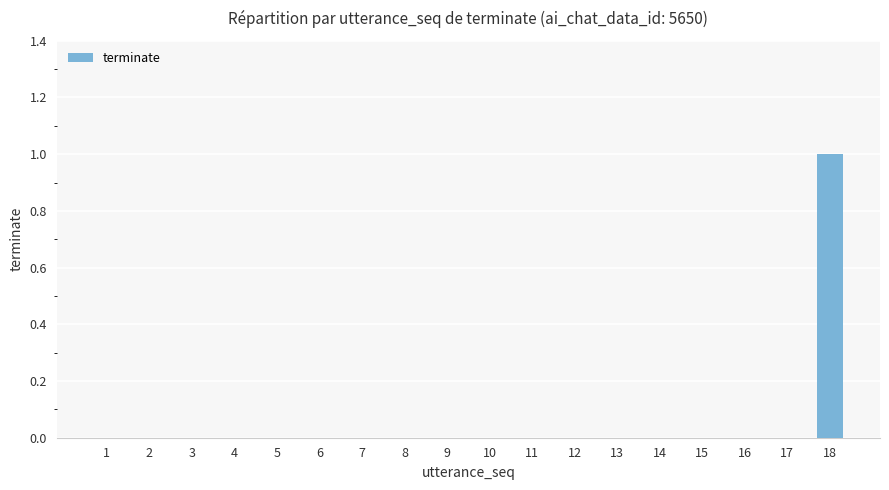

Is it true that the value at 2 is -1?

False